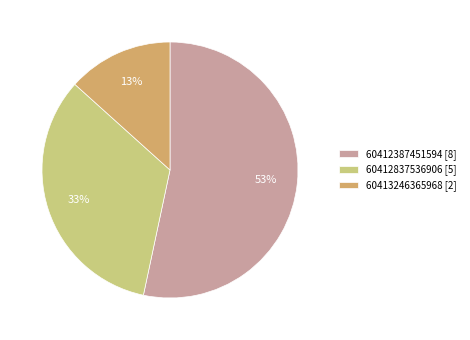

Which category has the smallest portion of the pie?

60413246365968 [2]